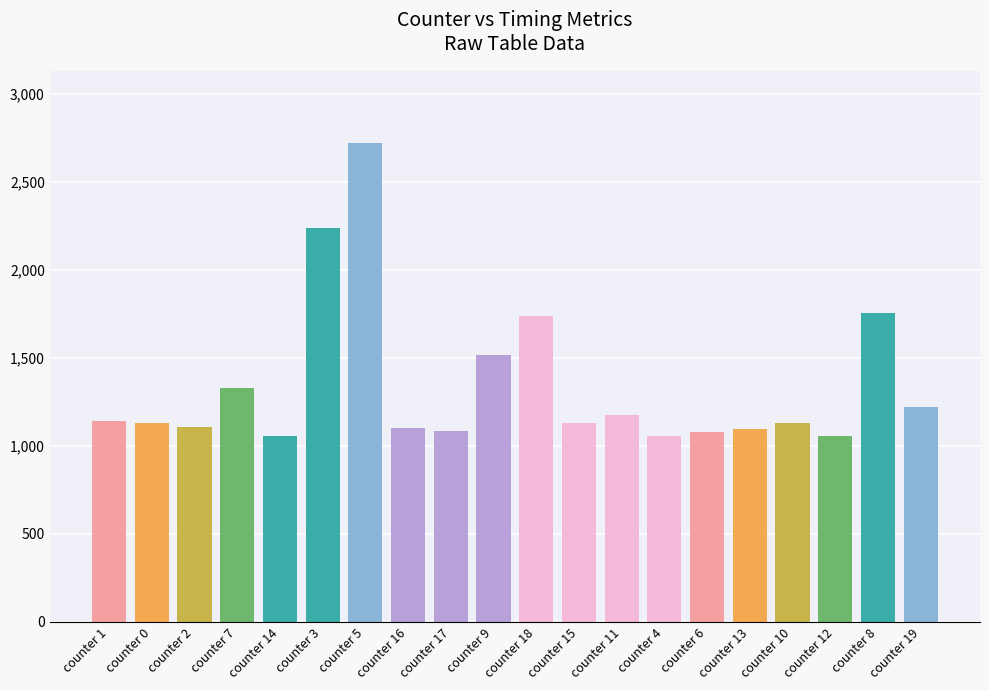

What is the value of the 12th bar from the left?

1131